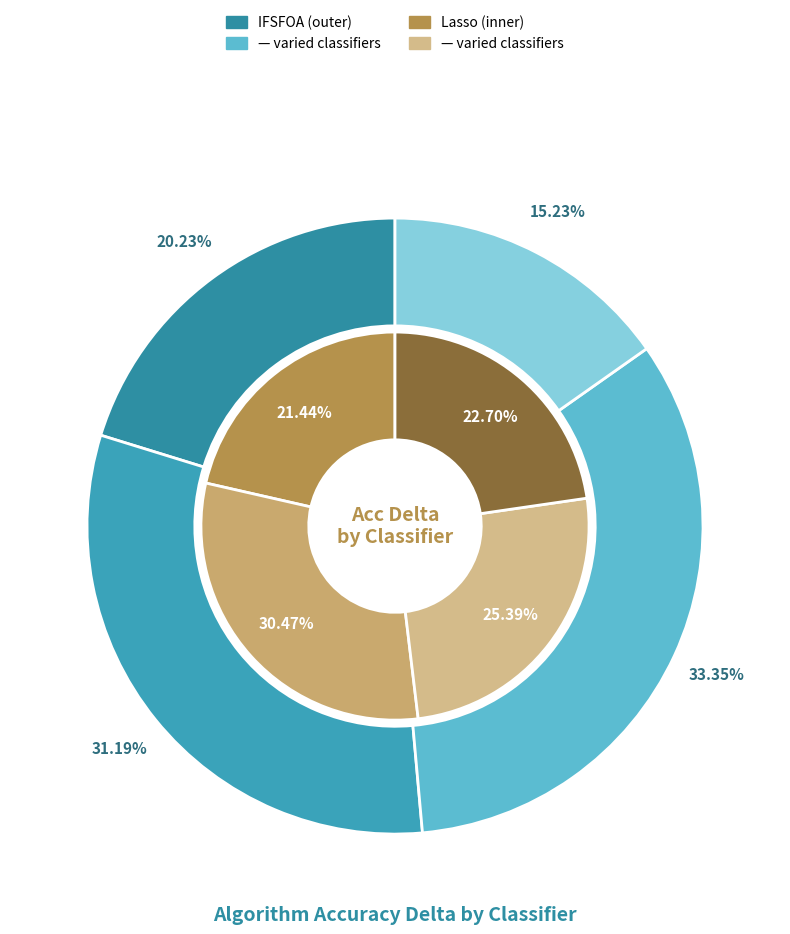

Which has a higher value, 1nn or Cart?

Cart